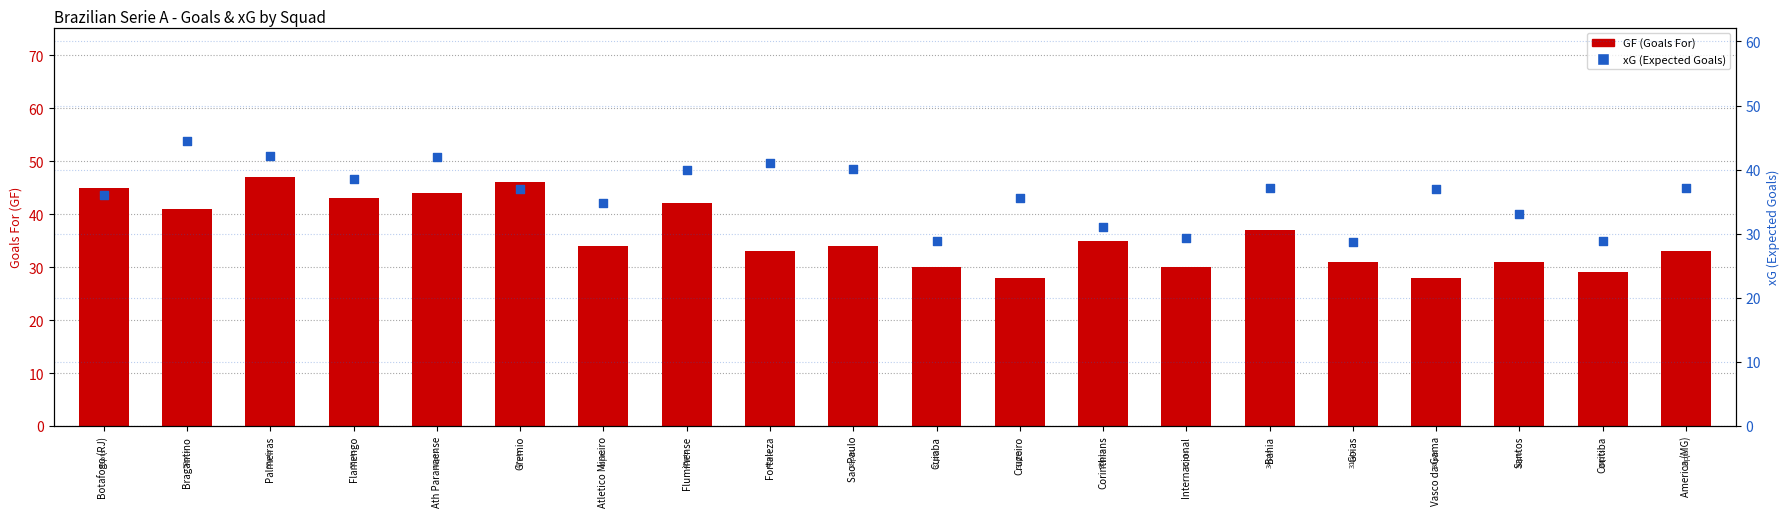

Which series contains the lowest Y value?

GF (Goals For)